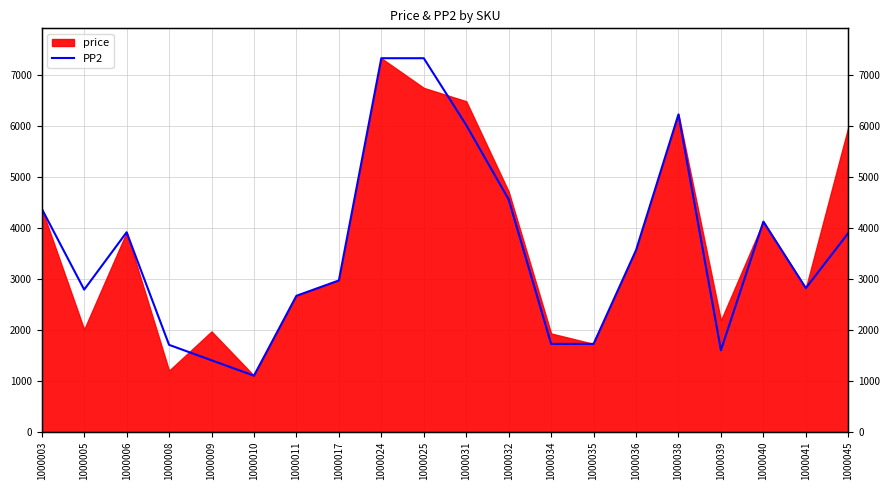

True or false: the data has more than 2 interior local peaks.

True